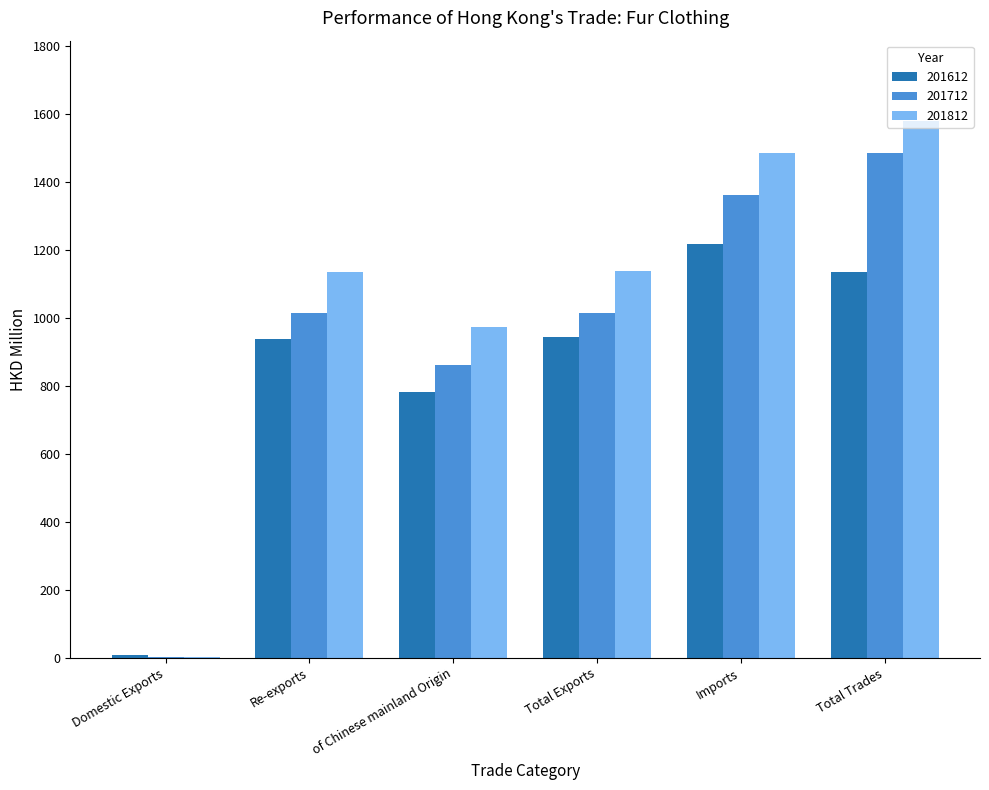

Which series has the largest total across all categories?

201812